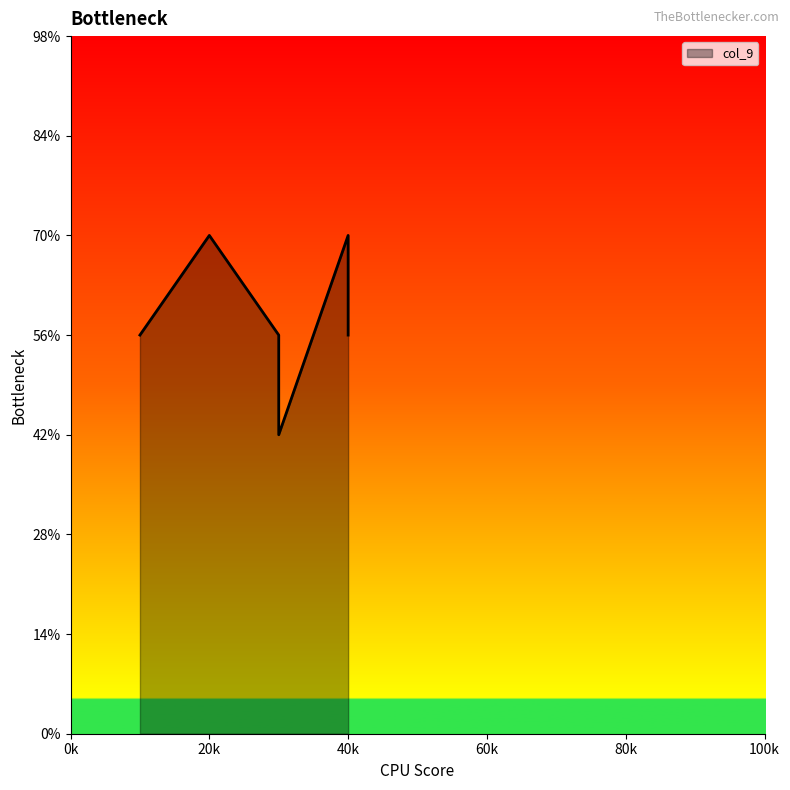

How many points are higher than both their immediate neighbors (excluding endpoints)?

1